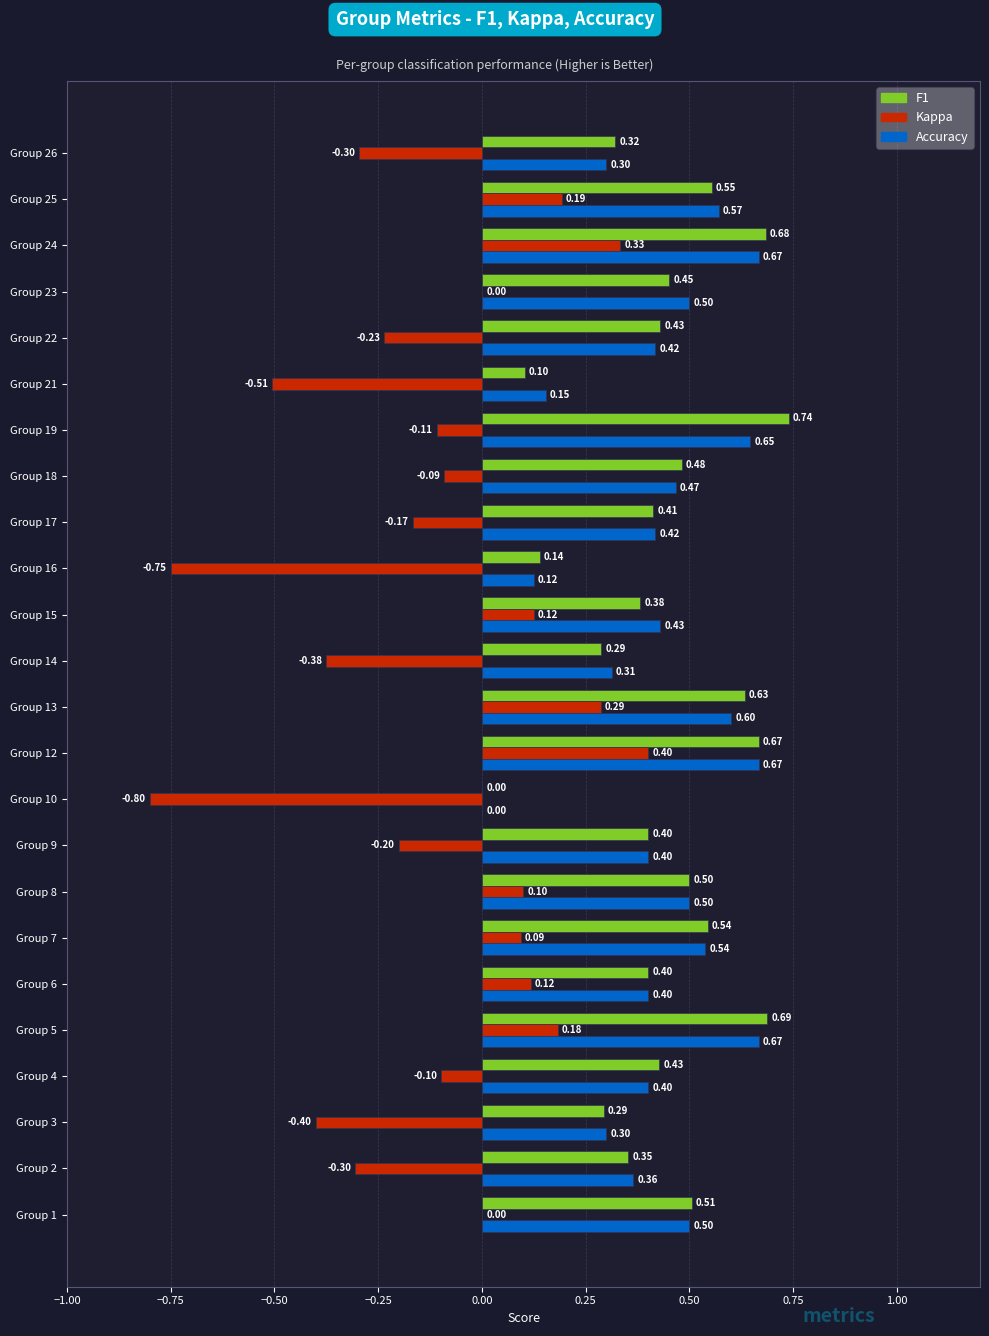

Which series has the largest total across all categories?

F1